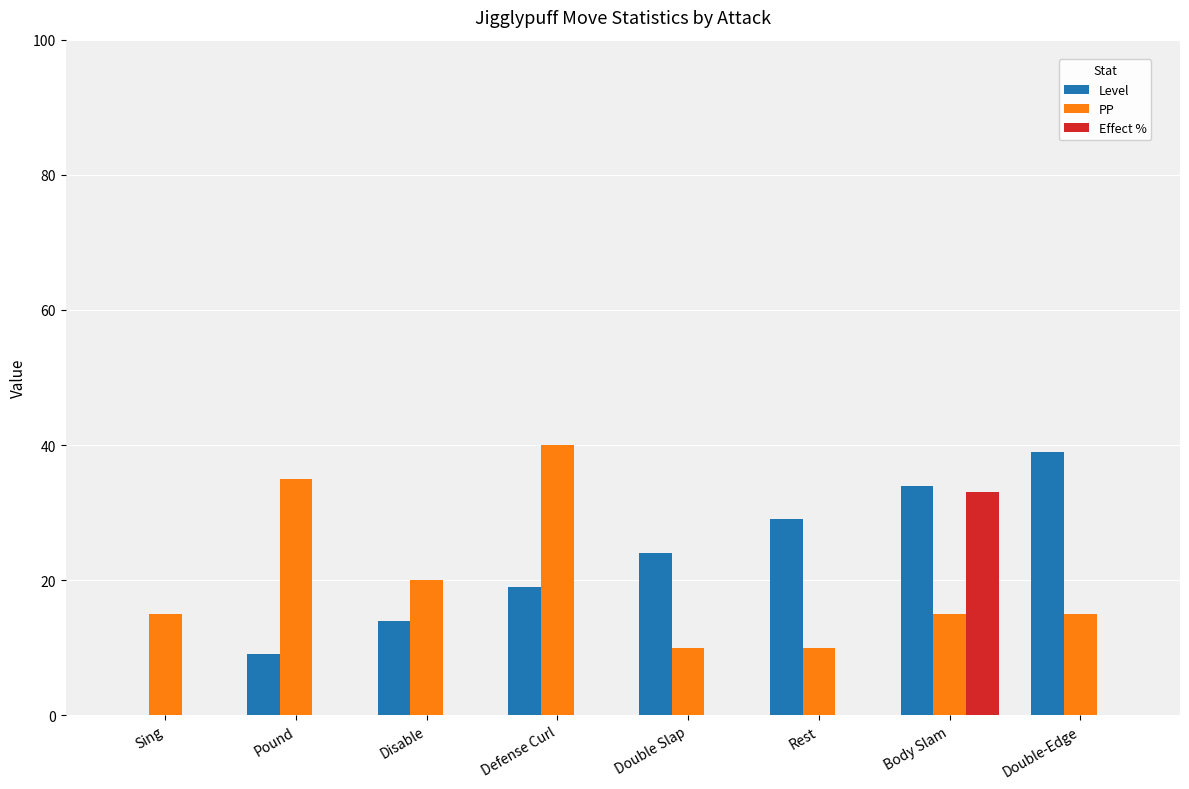

At which category is the sum across all series the highest?

Body Slam